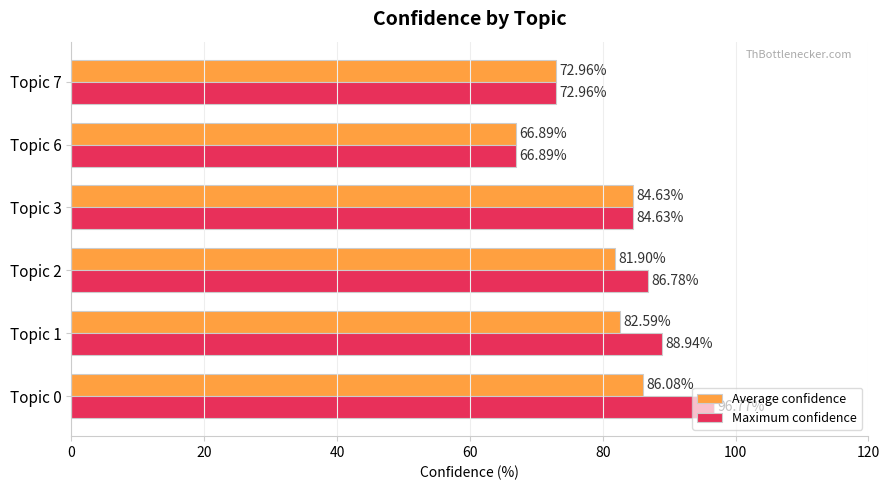

Which series has the largest range (max minus min)?

Maximum confidence